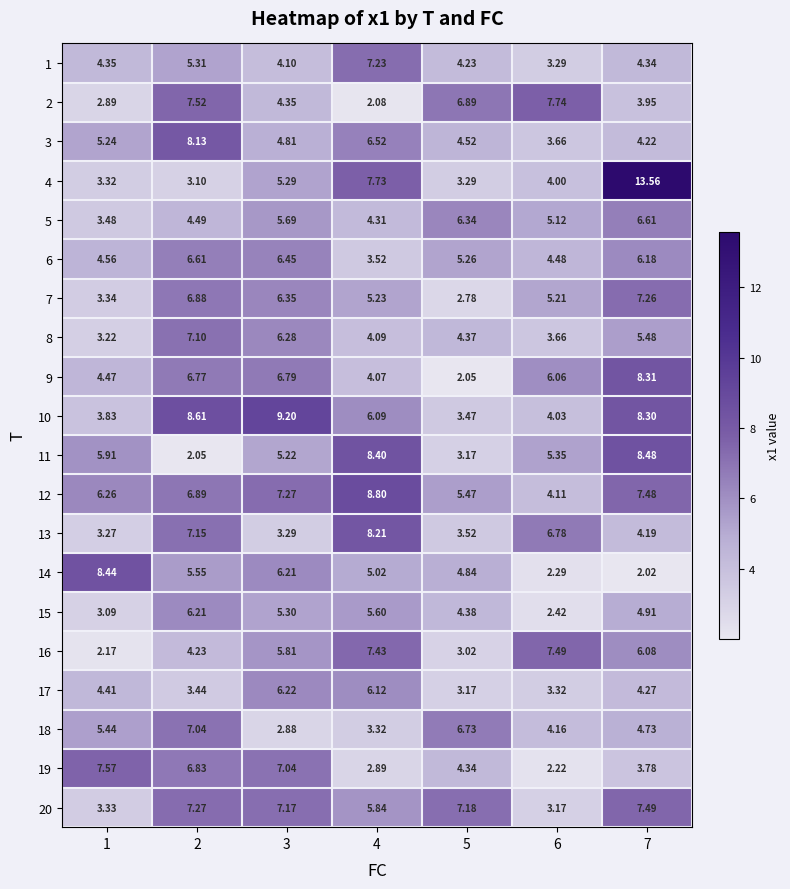

Is the value of 9 at 7 greater than the value of 18 at 5?

Yes